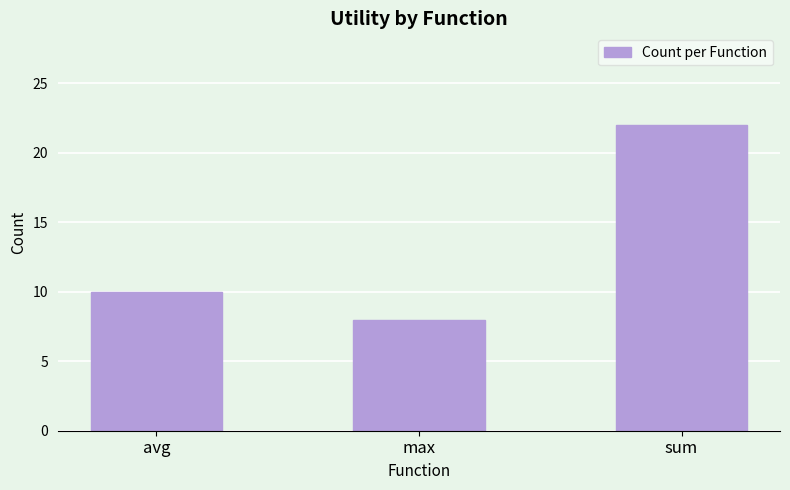

How many values are between 8 and 22?

3